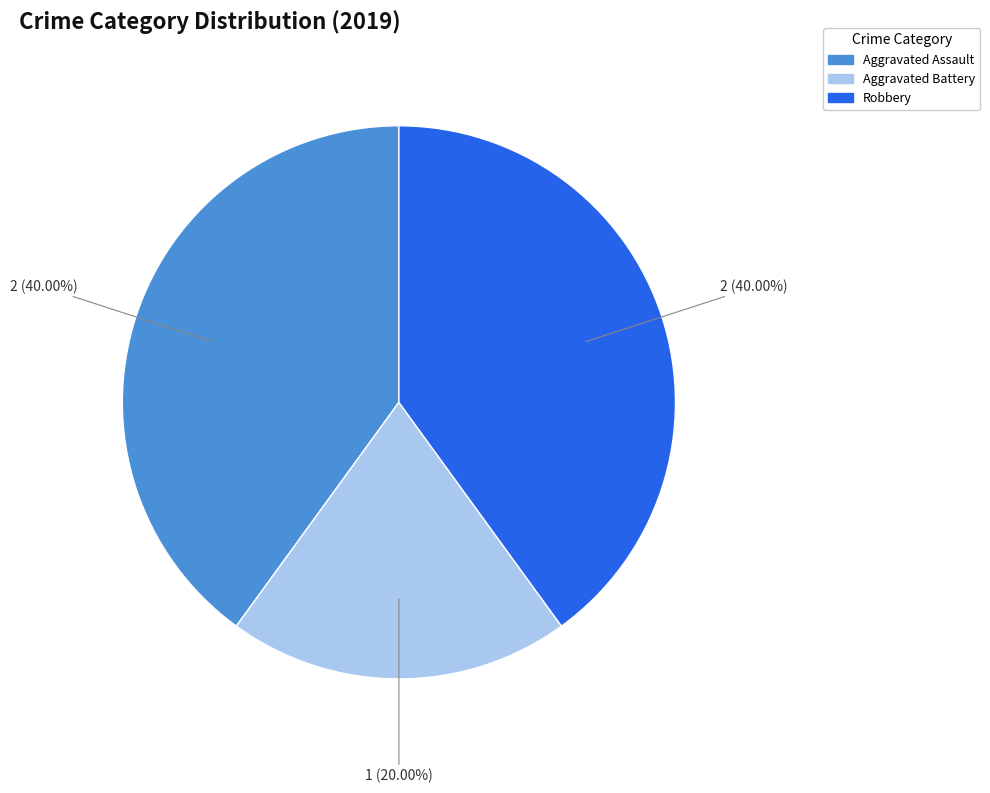

Which category has the smallest portion of the pie?

Aggravated Battery